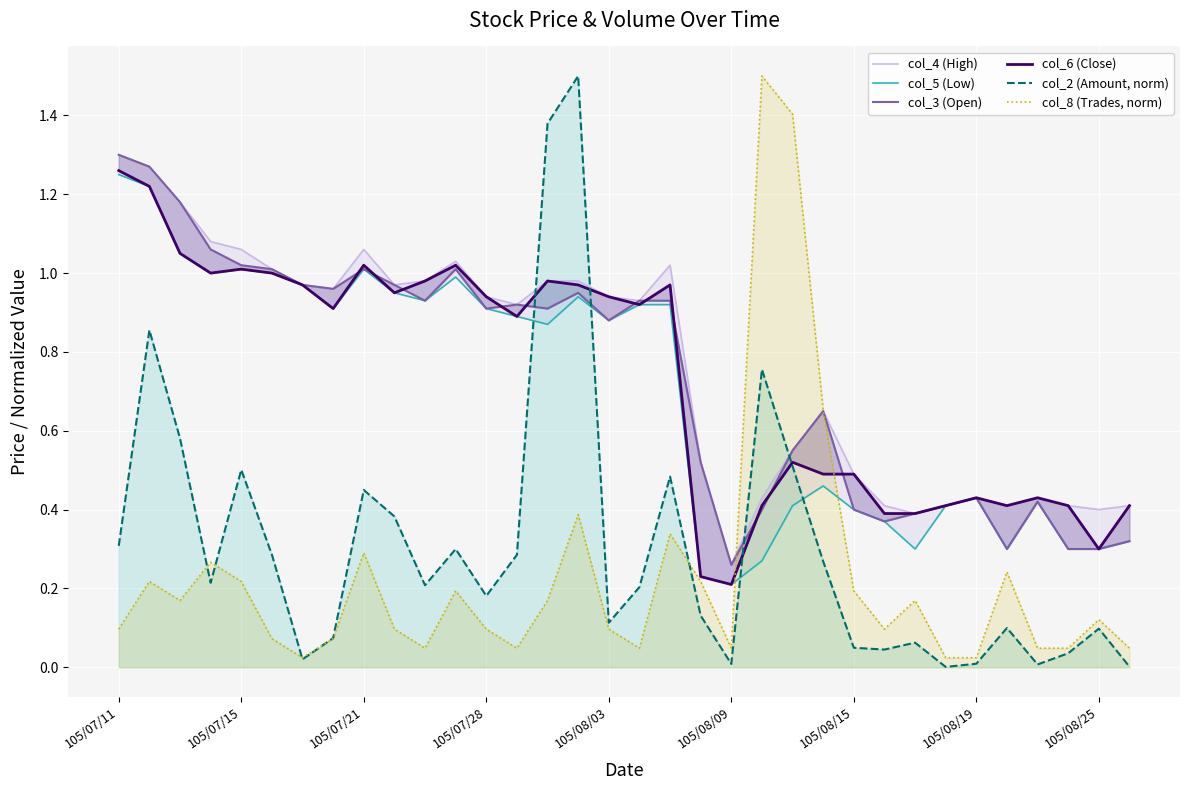

Is it true that col_2 (Amount, norm) equals 0.1 at 105/07/15?

False